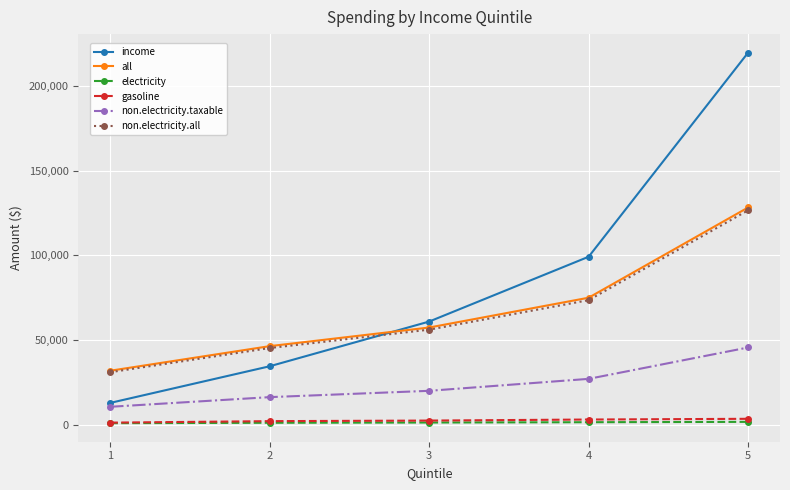

Rank the categories by non.electricity.all value from lowest to highest.

1, 2, 3, 4, 5